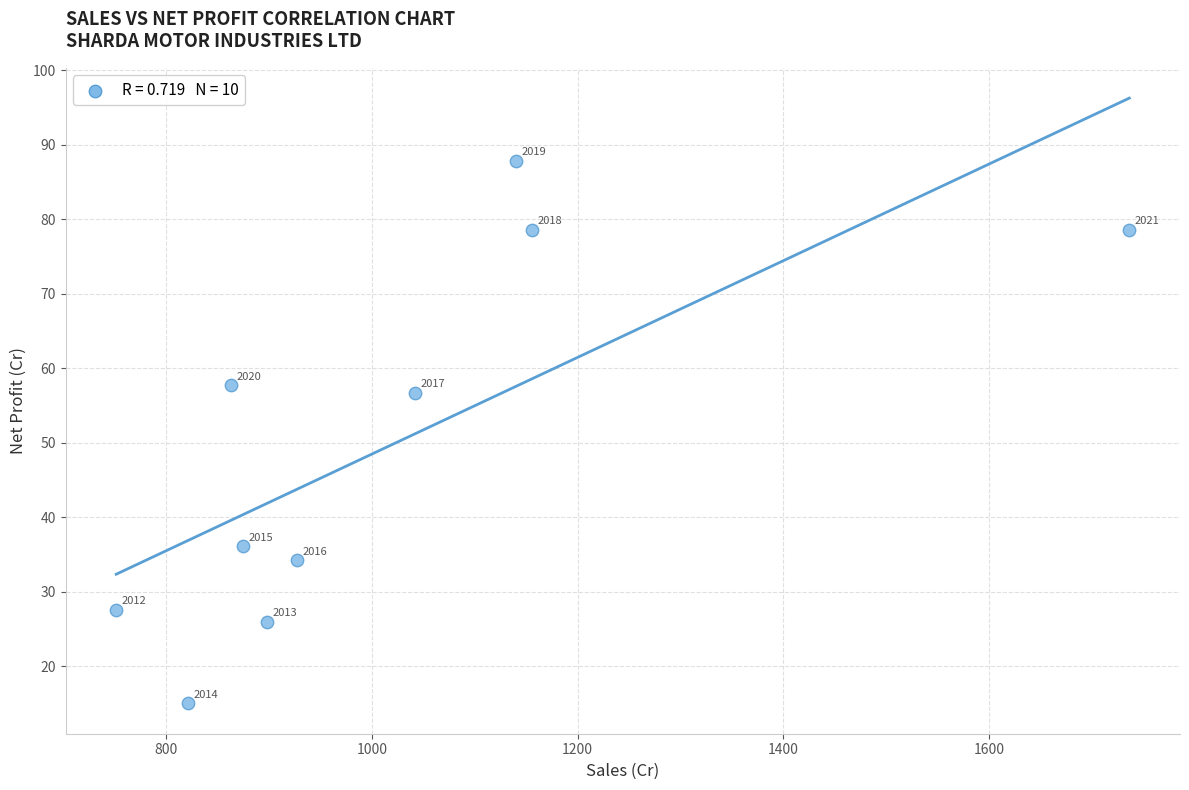

What is the average Y value?

49.8